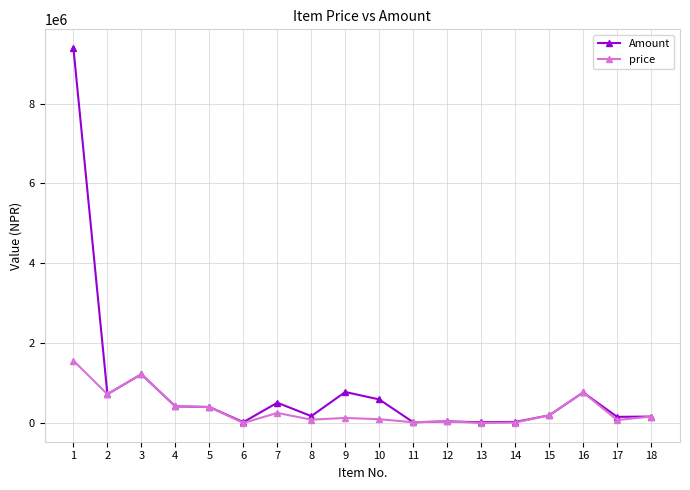

Which series has the largest total across all categories?

Amount